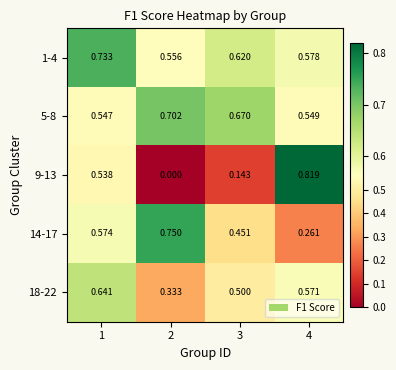

Is the value of 5-8 at 1 greater than the value of 18-22 at 3?

Yes